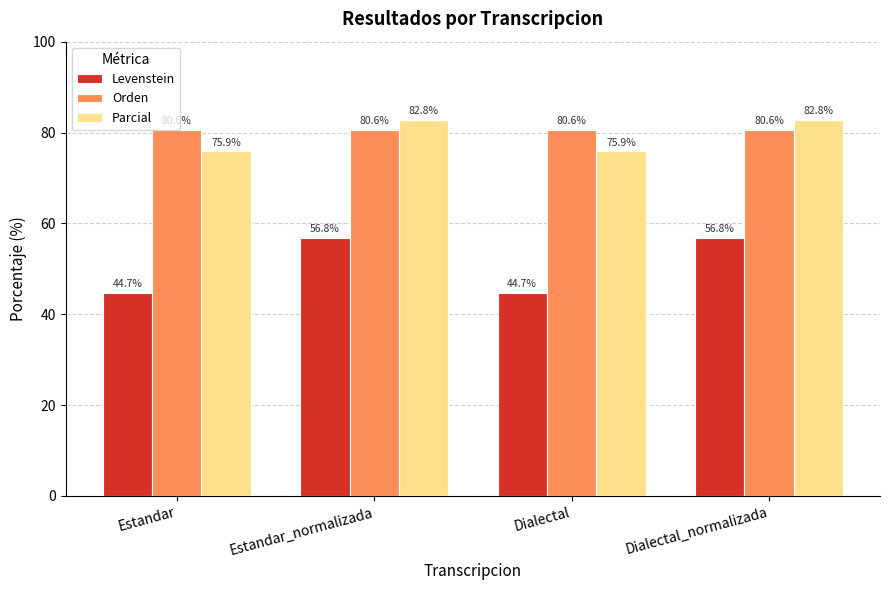

Rank the series at Dialectal from highest to lowest value.

Orden, Parcial, Levenstein